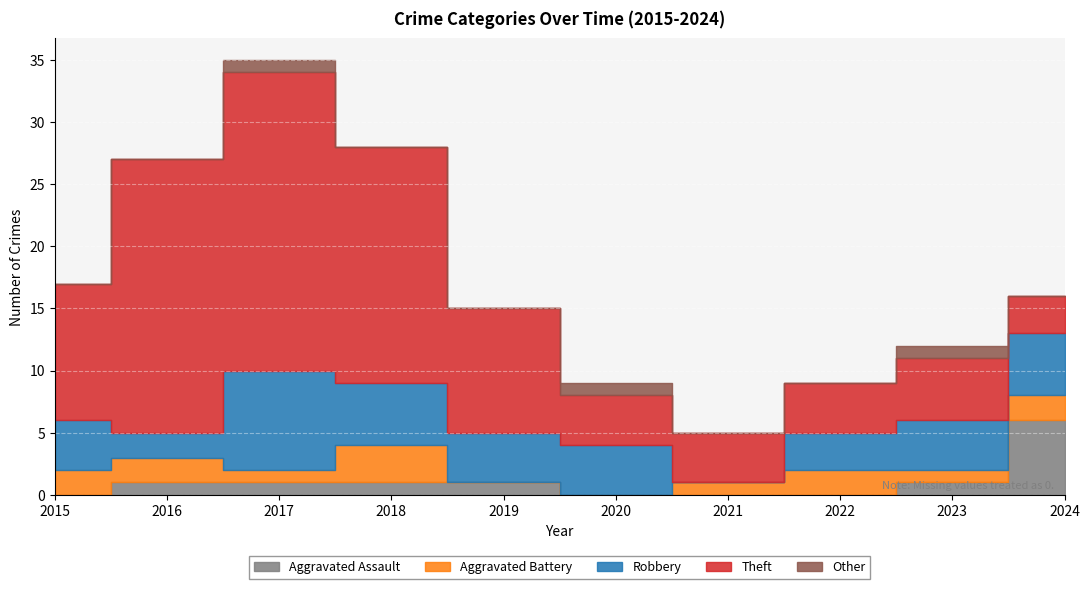

How many lines are shown in the chart?

5